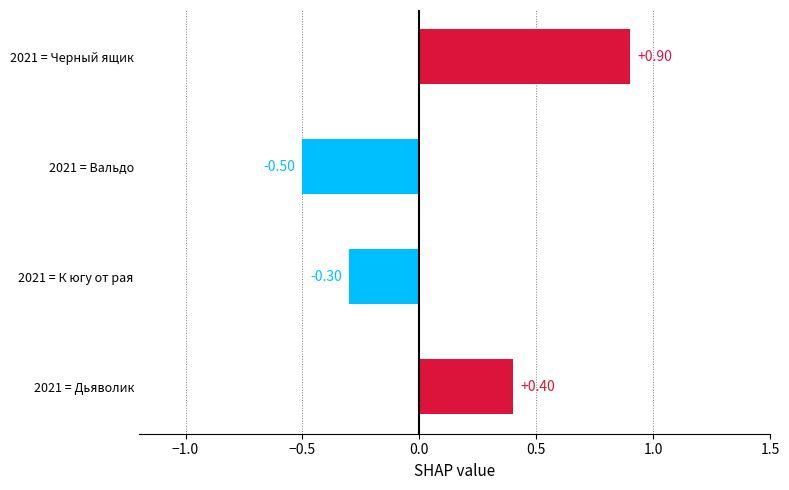

Between 2021 = Дьяволик and 2021 = К югу от рая, which is larger?

2021 = Дьяволик